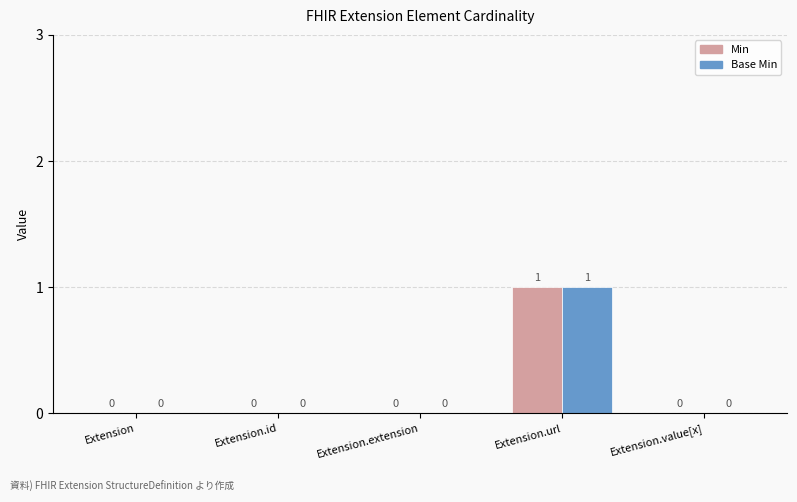

Reading left to right, transcribe all the data shown in this chart.

Min: 0	0	0	1	0
Base Min: 0	0	0	1	0